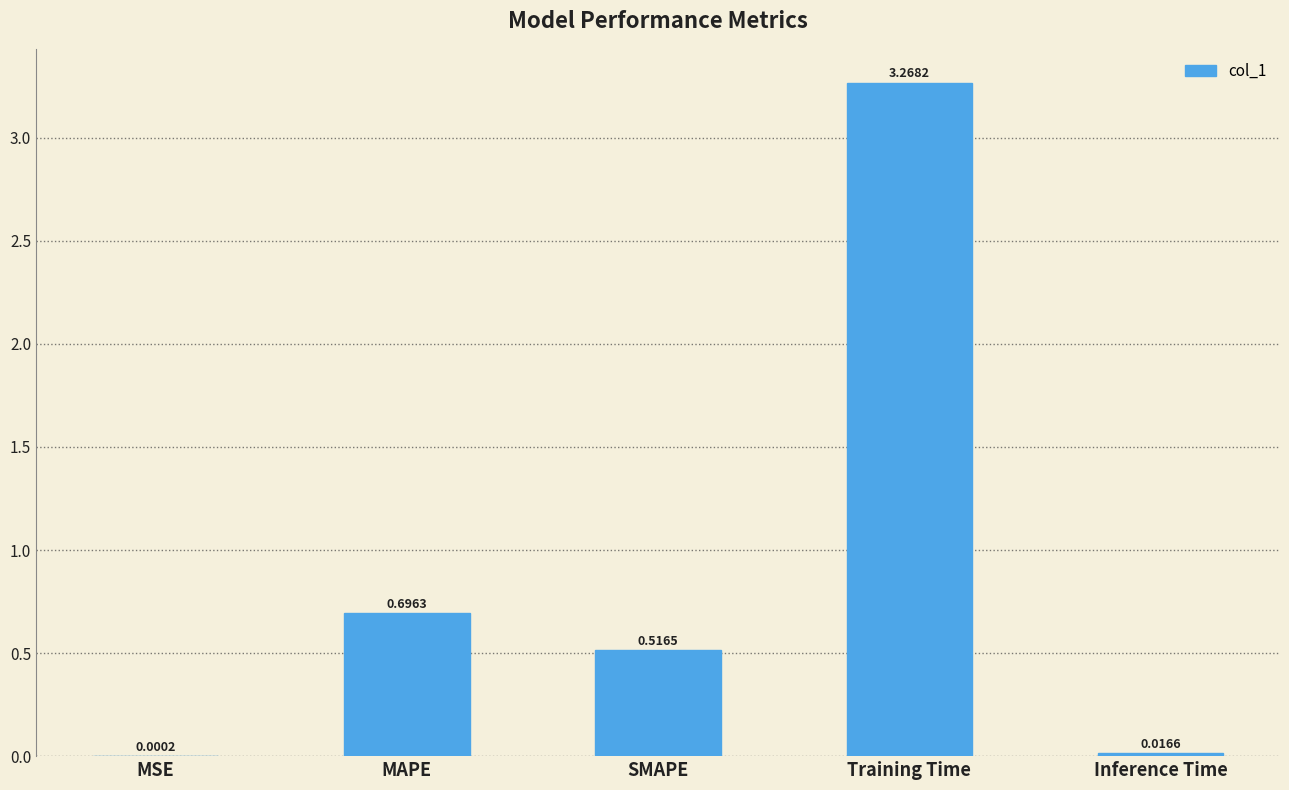

What is the sum of all values?

4.5